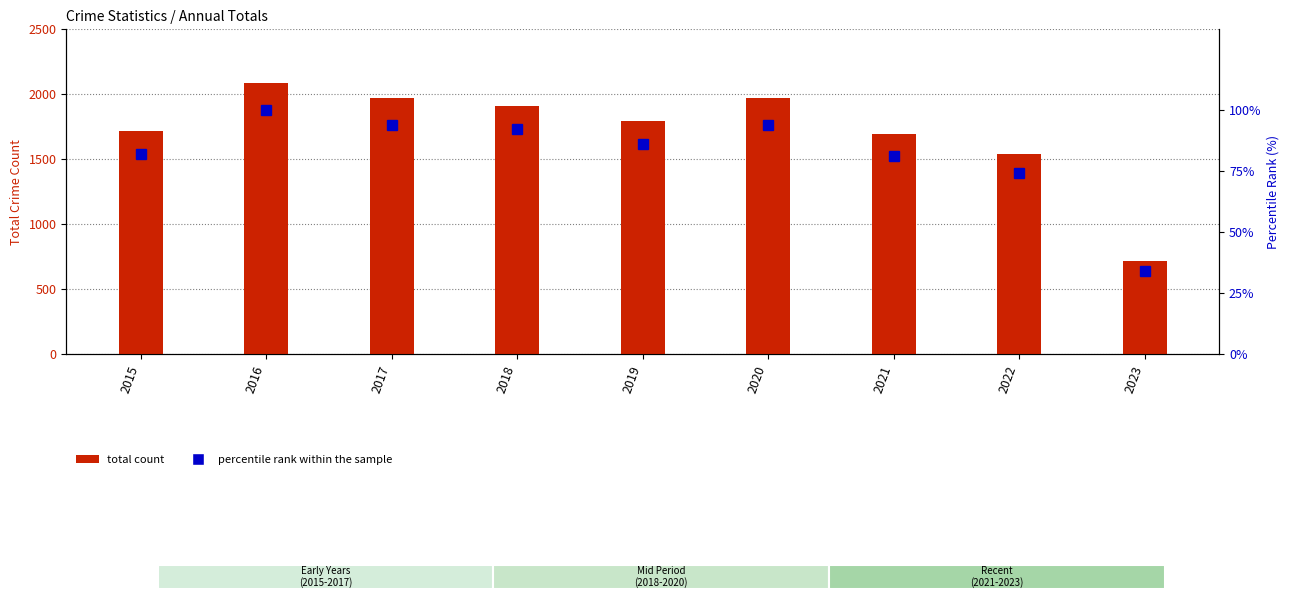

Does the chart contain stacked bars?

No